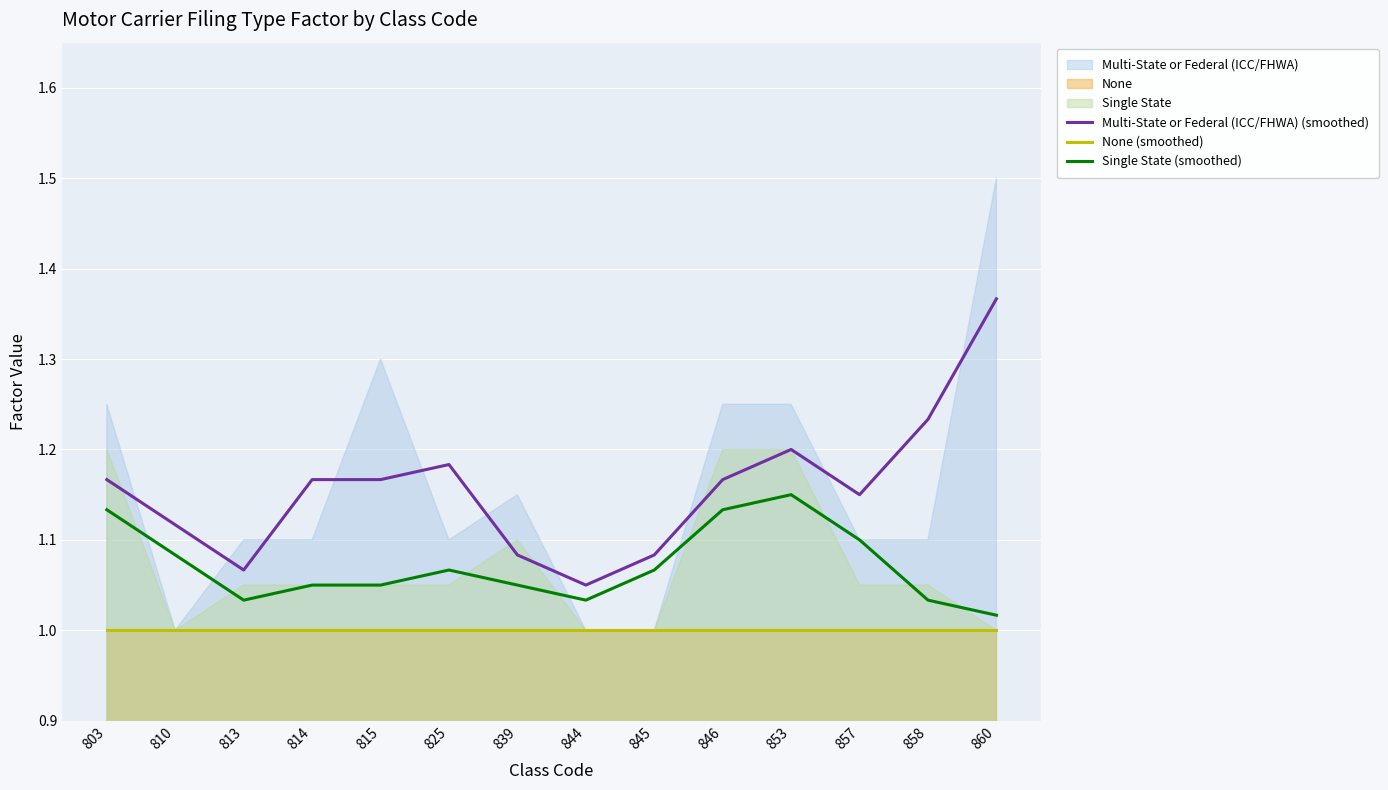

Which label corresponds to the smallest value in the chart?

803